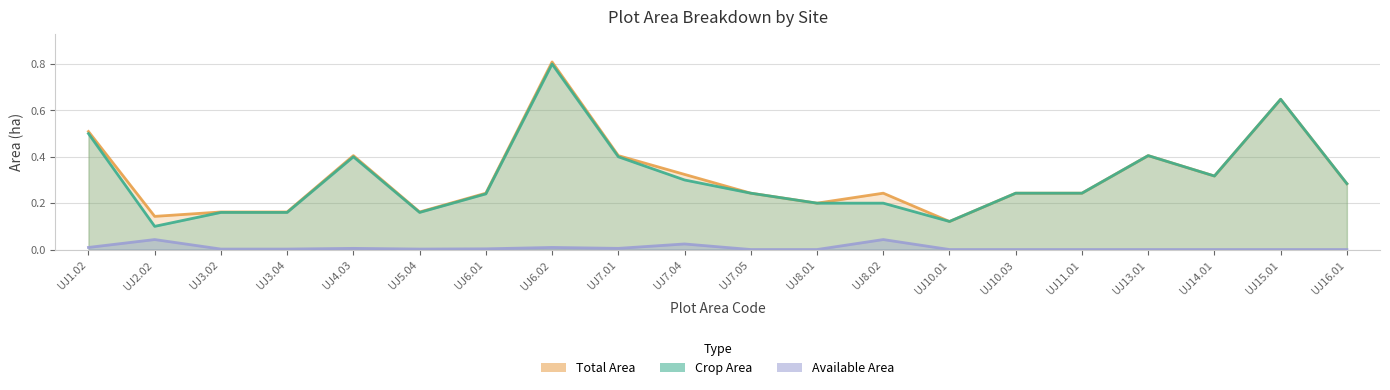

Where is the first local minimum for Total Area?

UJ2.02